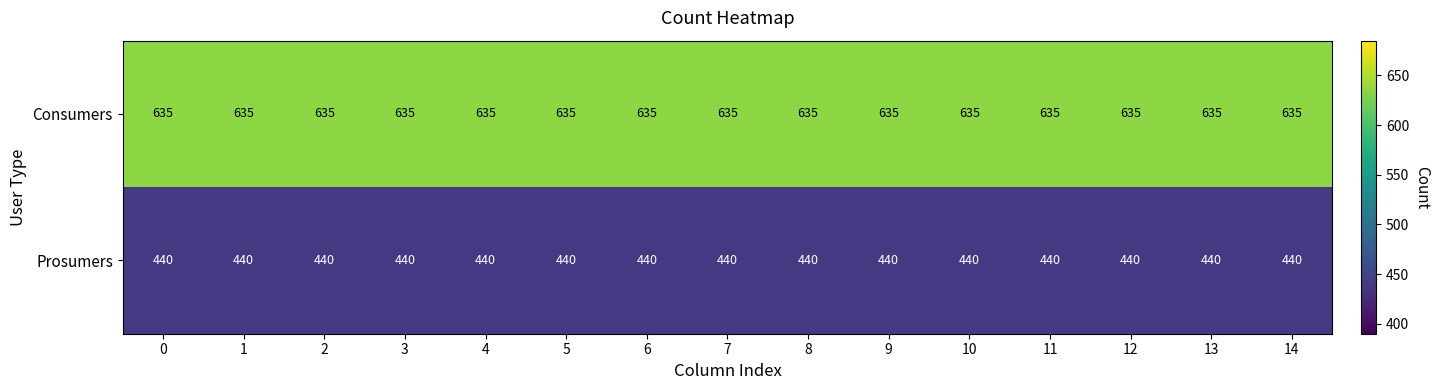

What is the smallest value displayed?

440